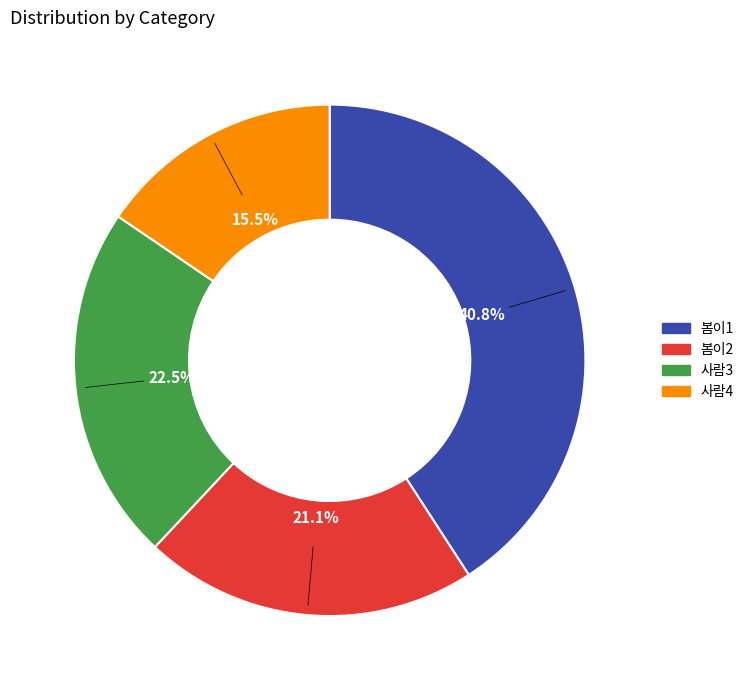

What portion of the pie excludes 봄이2?

78.9%